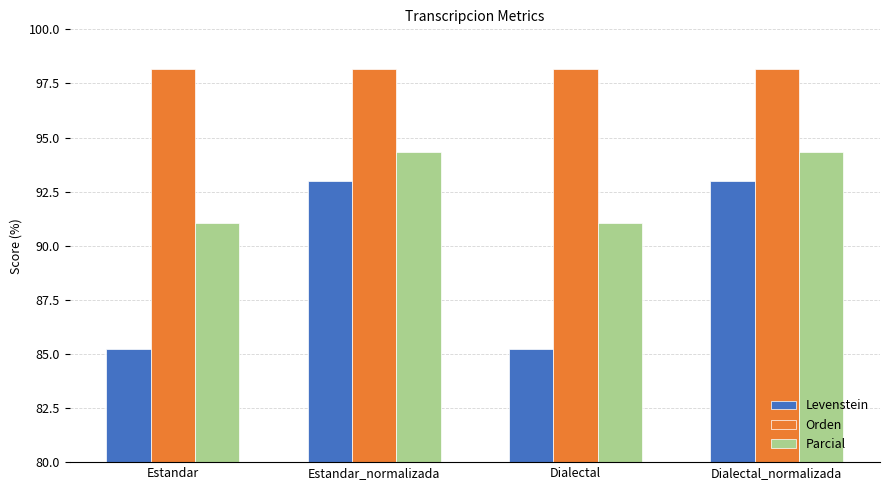

How many groups of bars are there?

4